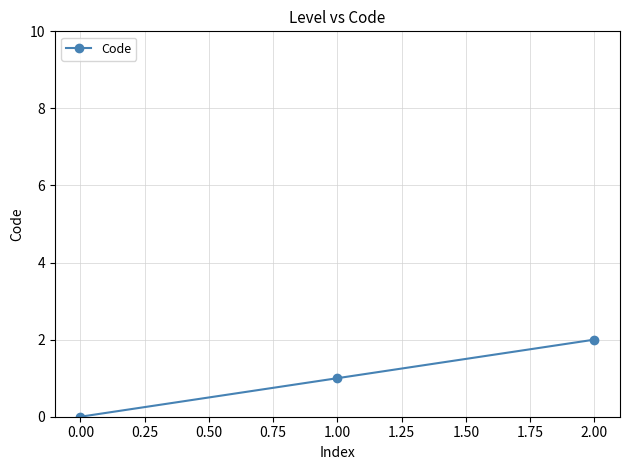

What is the value of the 3rd point from the left?

2